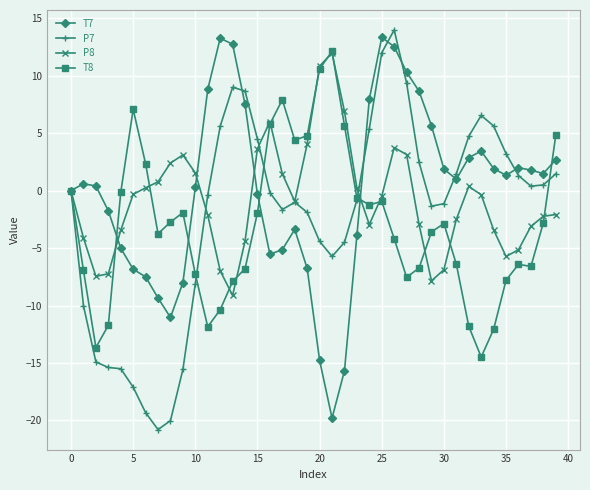

What is the minimum value for T8?

-14.5